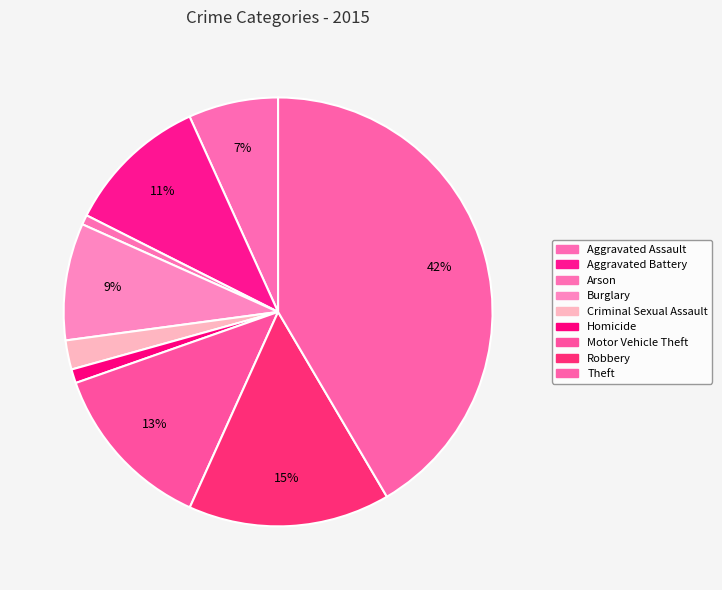

To the nearest percent, what is the difference between the largest and smallest slice percentages?

41%